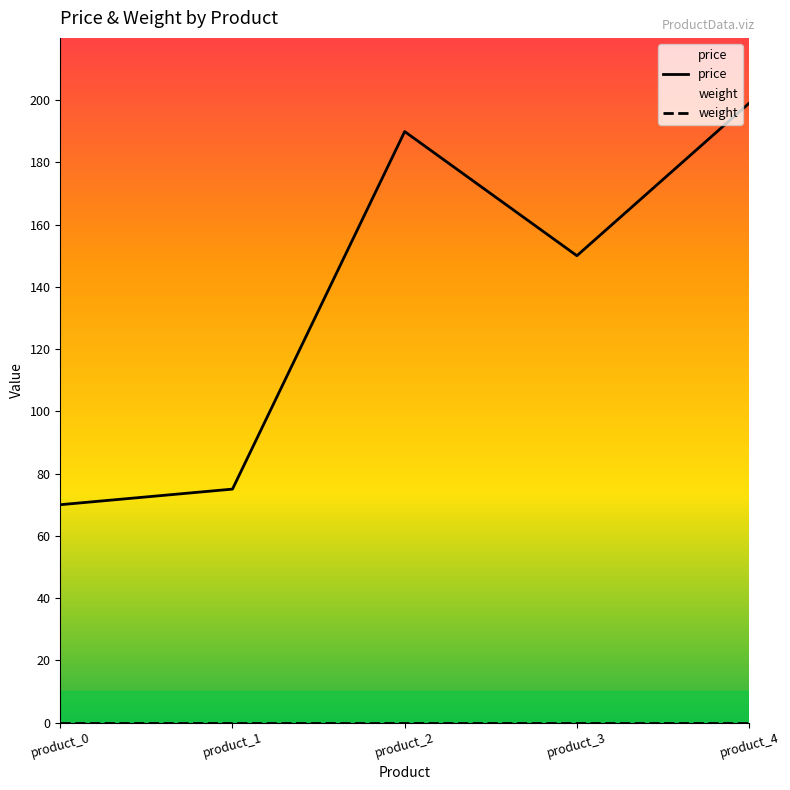

What are all the series names shown in the legend?

price, weight